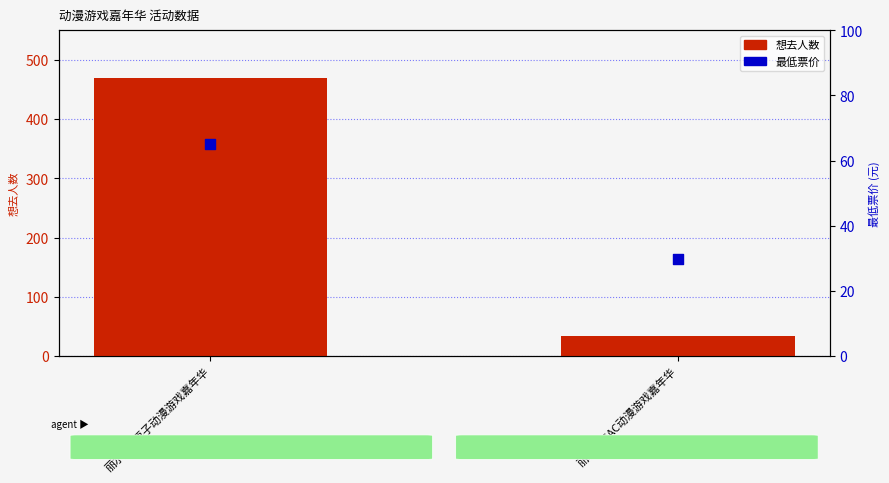

At how many categories does at least one series exceed 397?

1